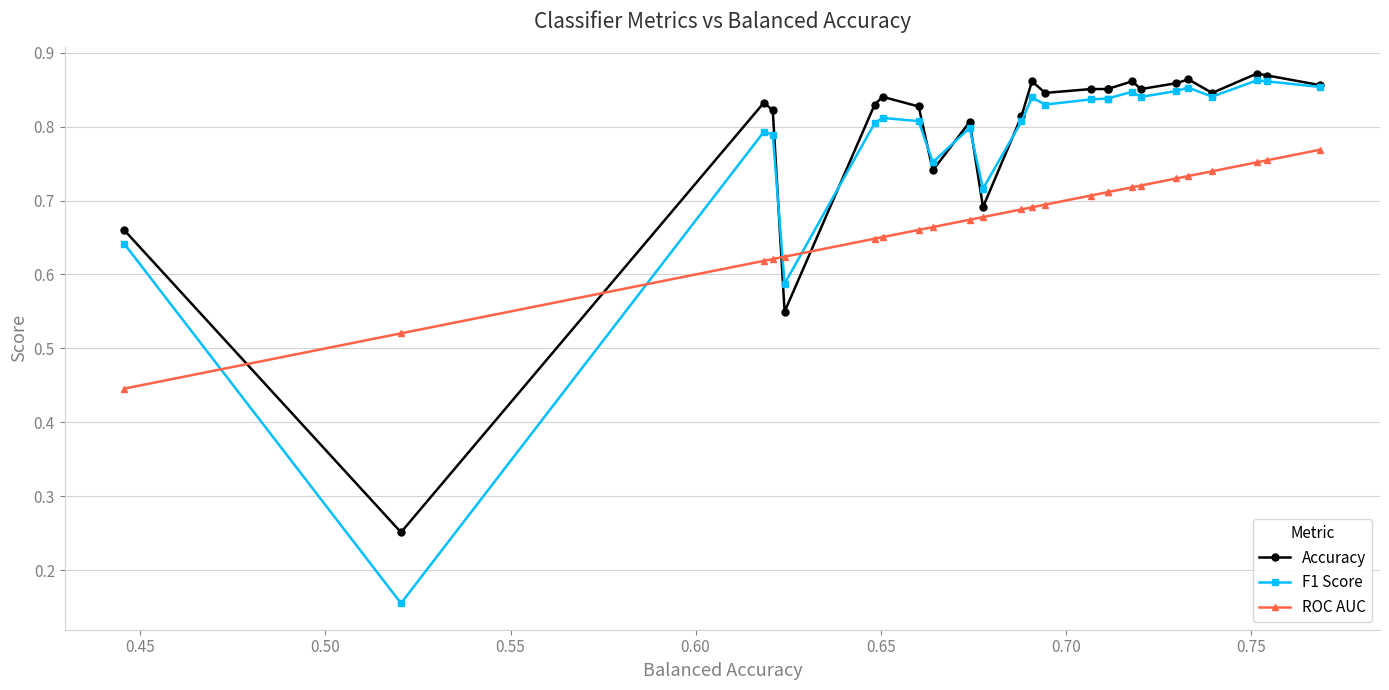

Count the number of data series in this chart.

3